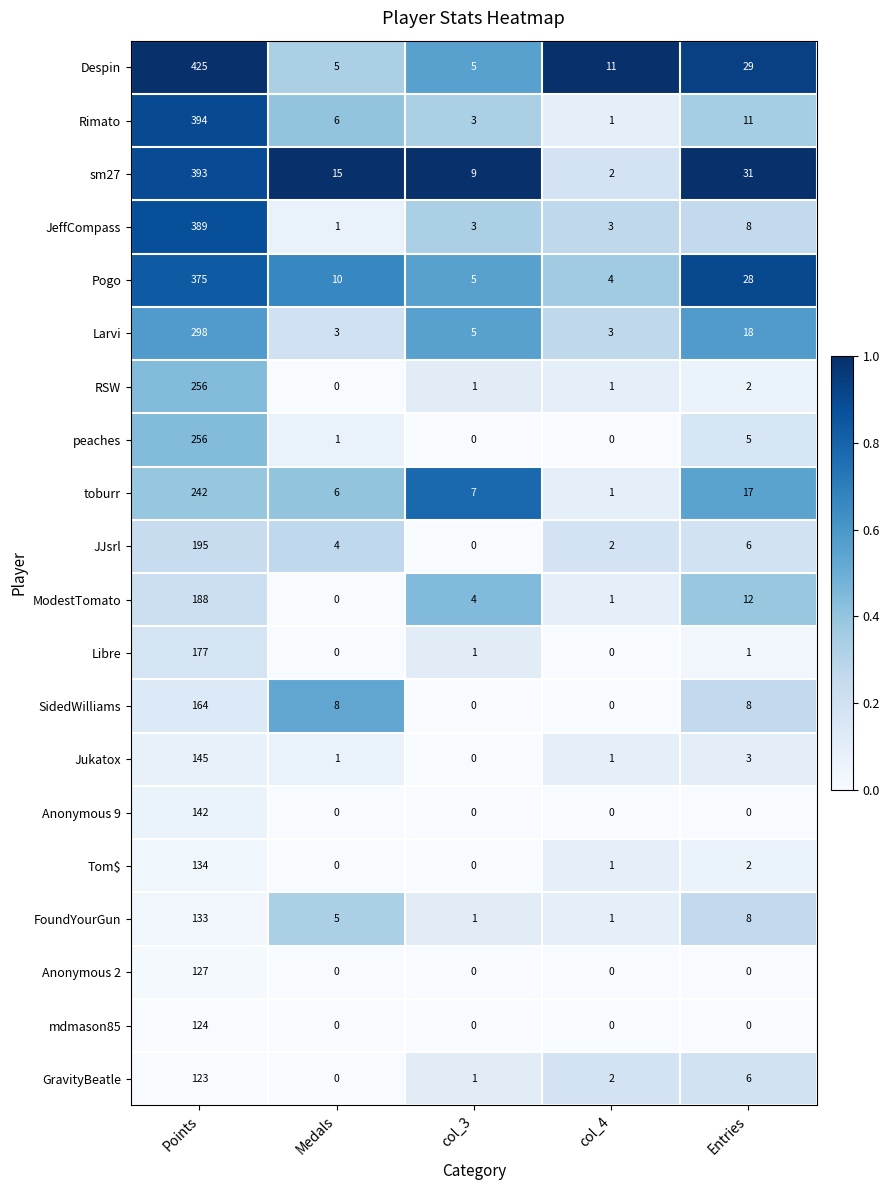

What is the total value across all series at Entries?

195